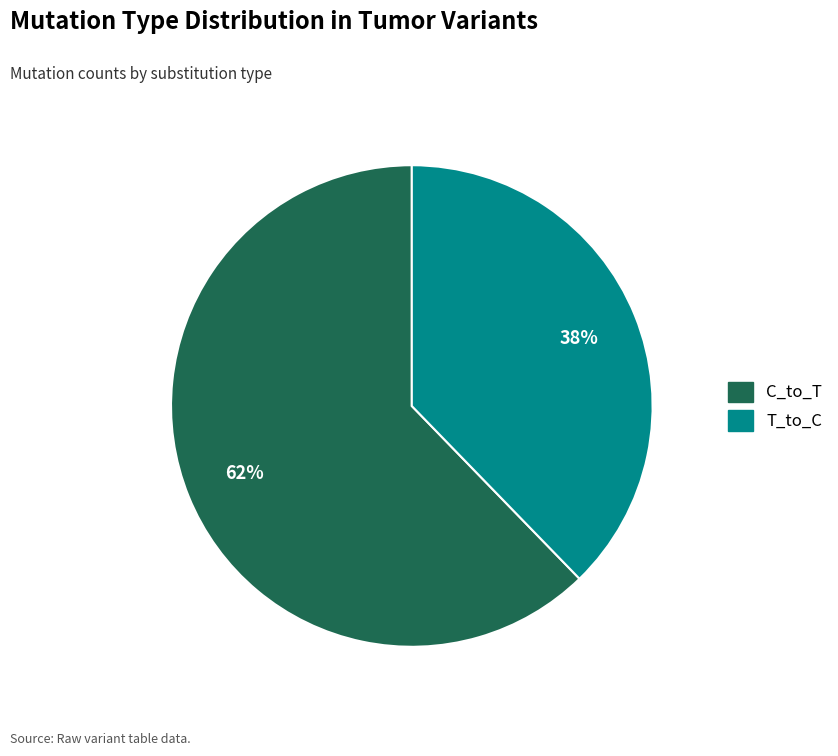

To the nearest percent, what is the average slice percentage?

50%